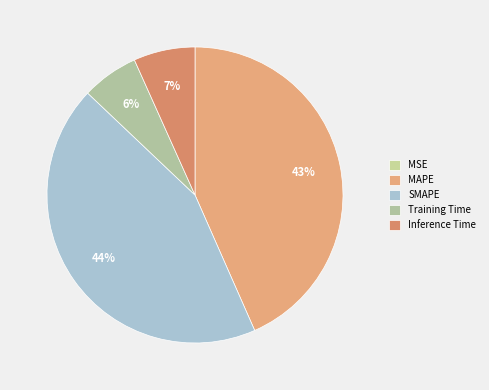

Rank the categories by value from highest to lowest.

SMAPE, MAPE, Inference Time, Training Time, MSE